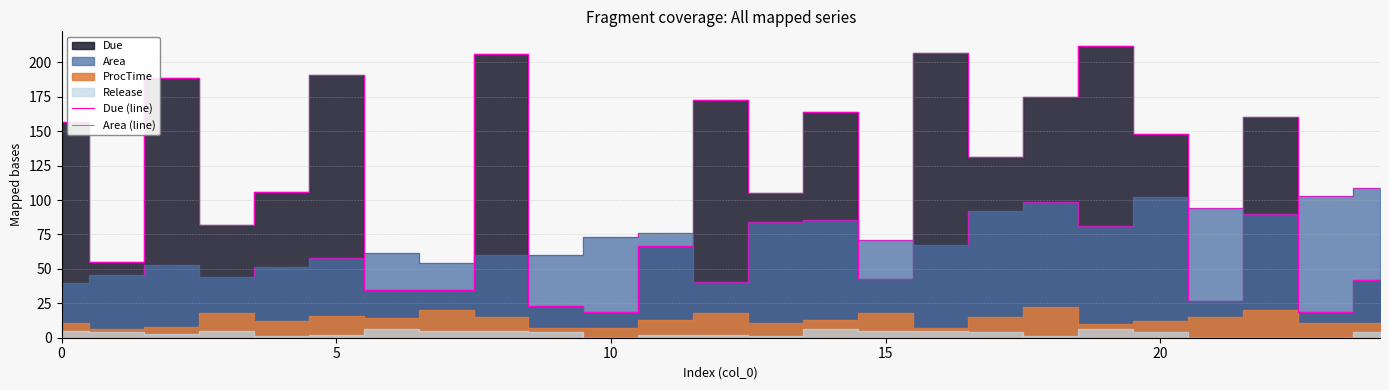

In Due (line), how many points are lower than both neighbors (excluding endpoints)?

8